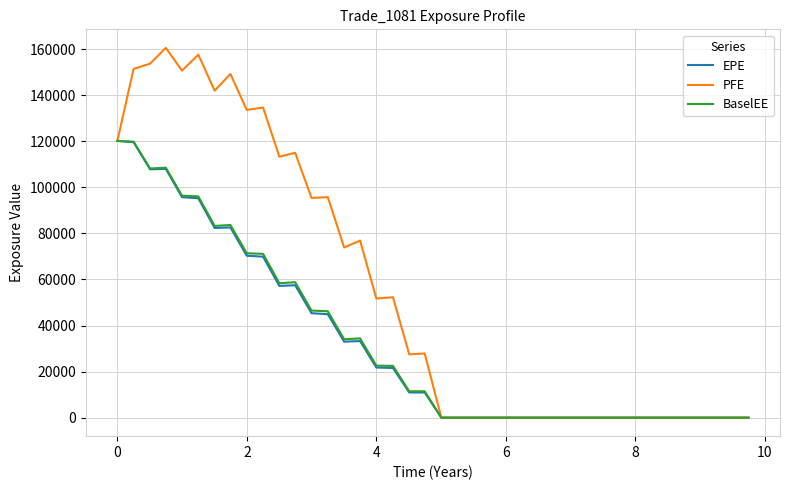

Which series has the largest total across all categories?

PFE